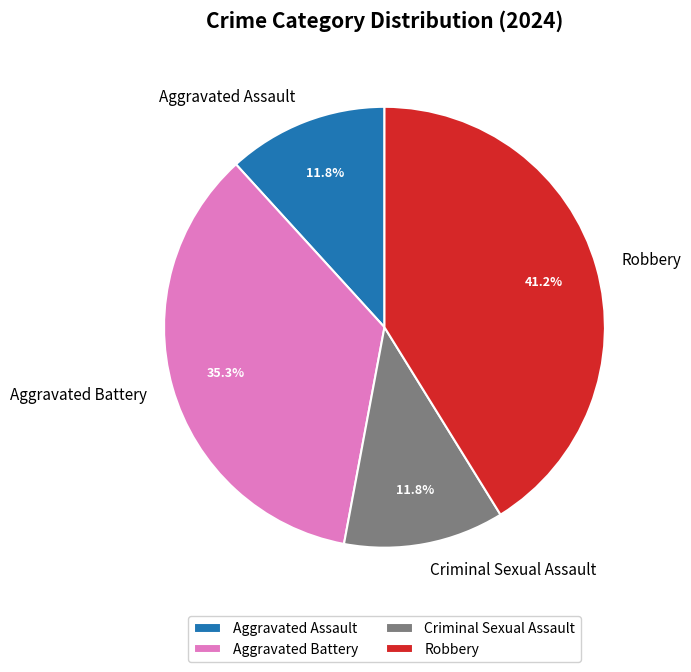

Combined, what portion of the pie is Robbery and Criminal Sexual Assault?

52.9%